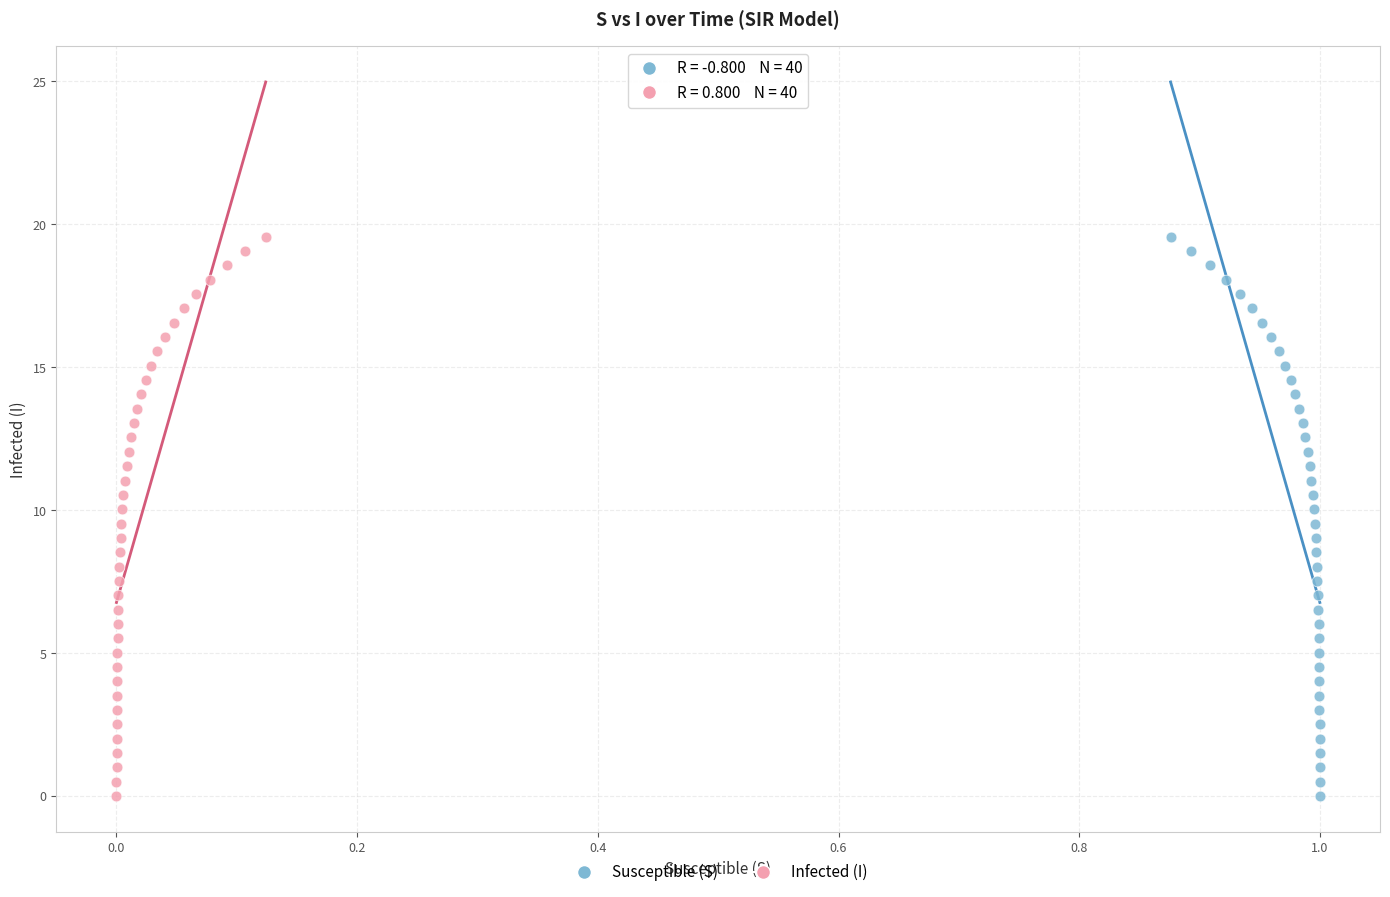

What are all the series names shown in the legend?

Susceptible (S), Infected (I)